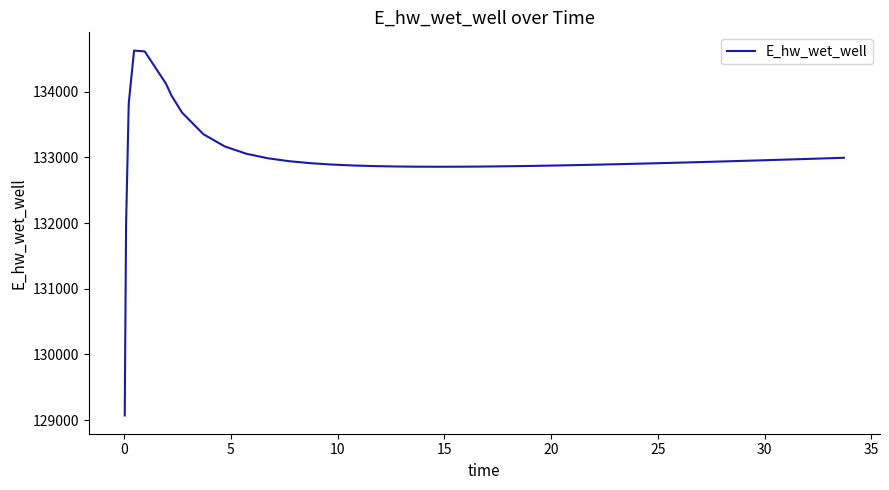

What is the smallest value displayed?

129070.3